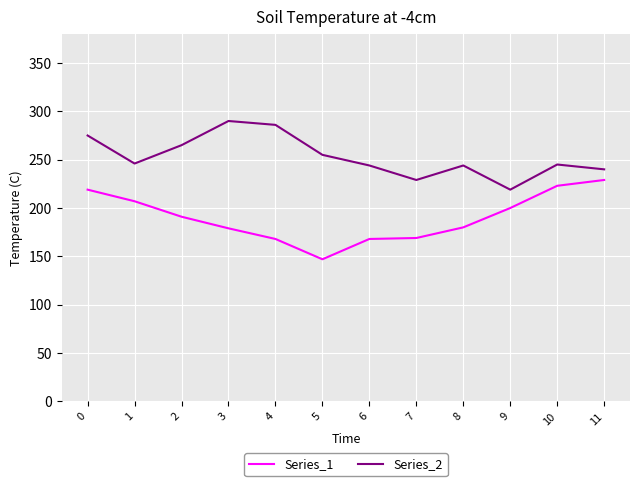

What is the difference between the highest and lowest values at 7?

60